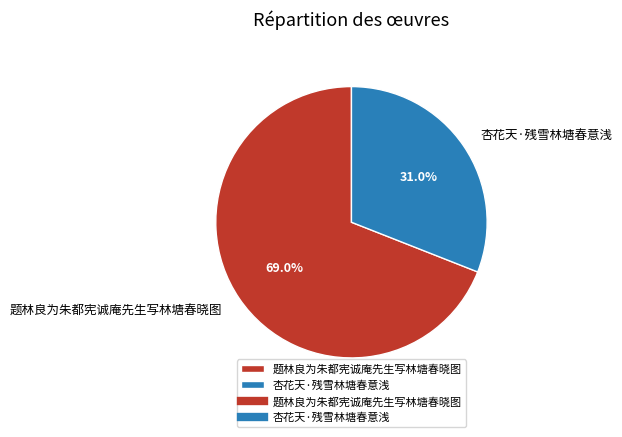

Rank the categories by value from lowest to highest.

杏花天·残雪林塘春意浅, 题林良为朱都宪诚庵先生写林塘春晓图